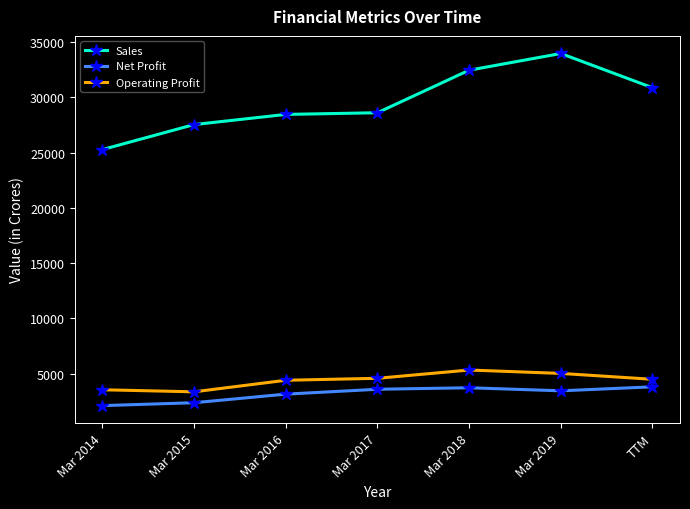

Is it true that Net Profit equals 4994 at Mar 2016?

False